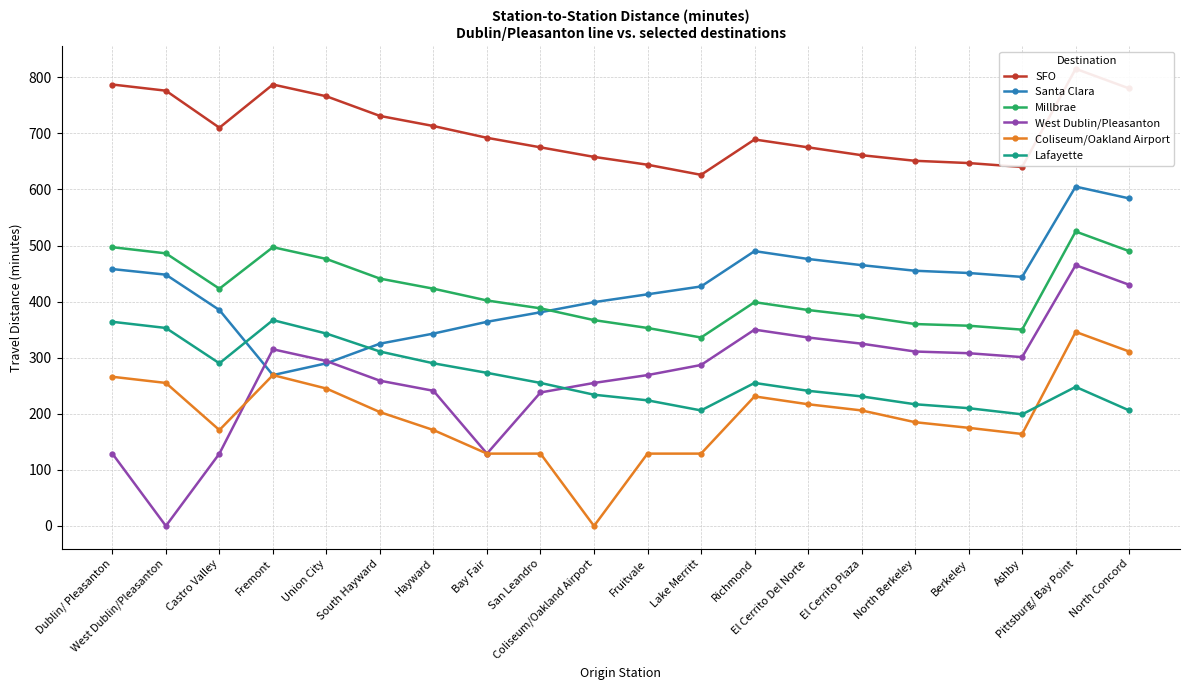

Between South Hayward and San Leandro, which is larger?

South Hayward